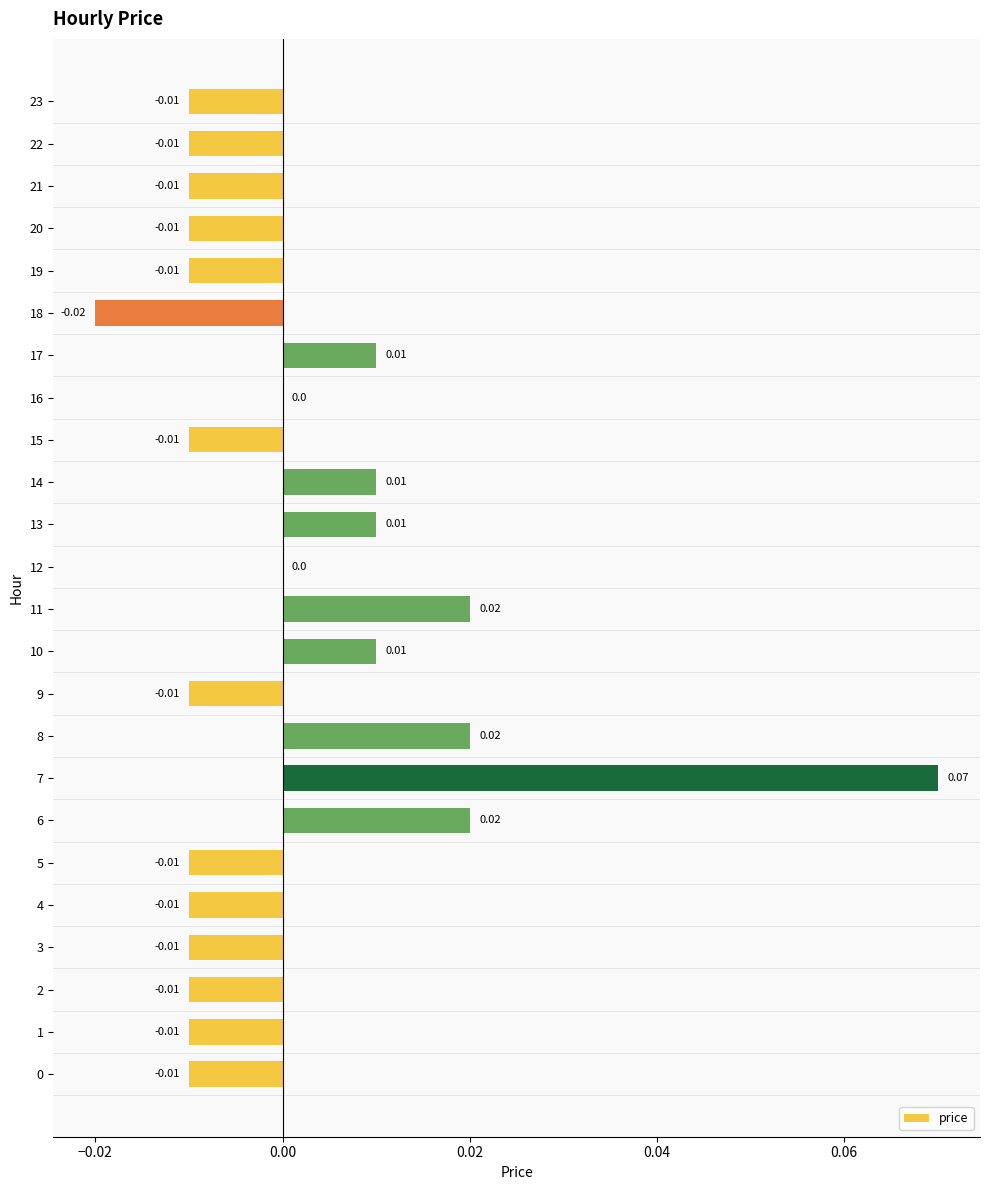

At which category does the chart reach its peak across all series?

7